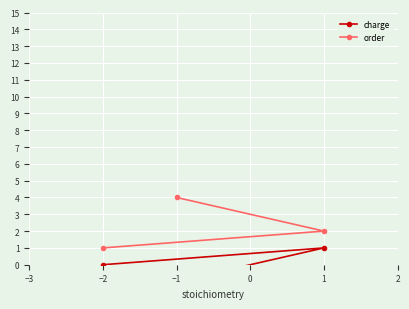

At which category does the chart reach its minimum across all series?

−2